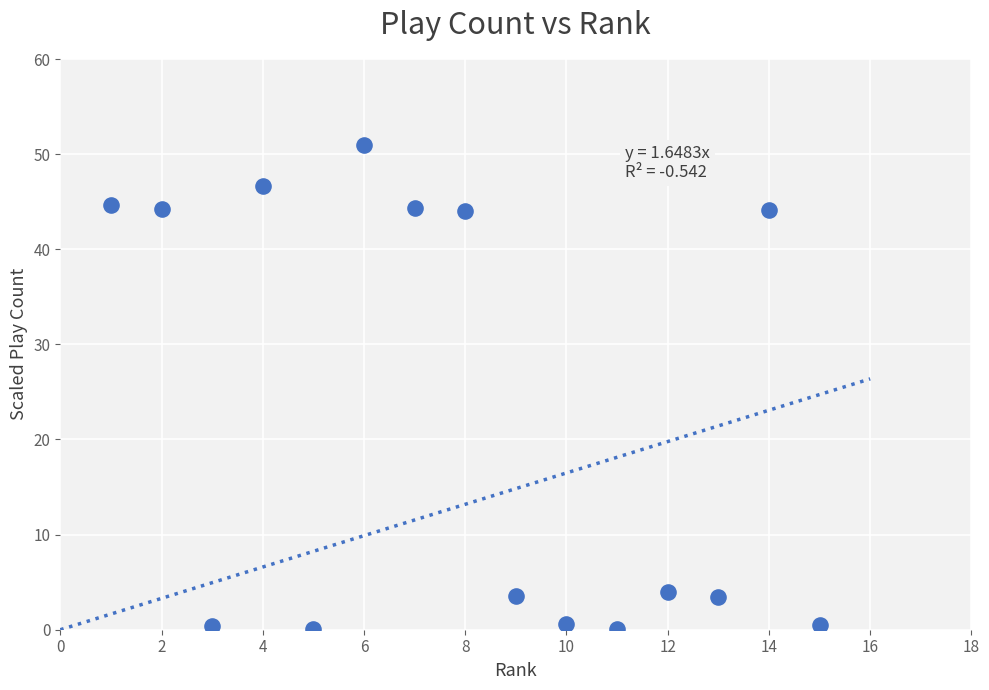

What is the range of X values (max minus min)?

14.0